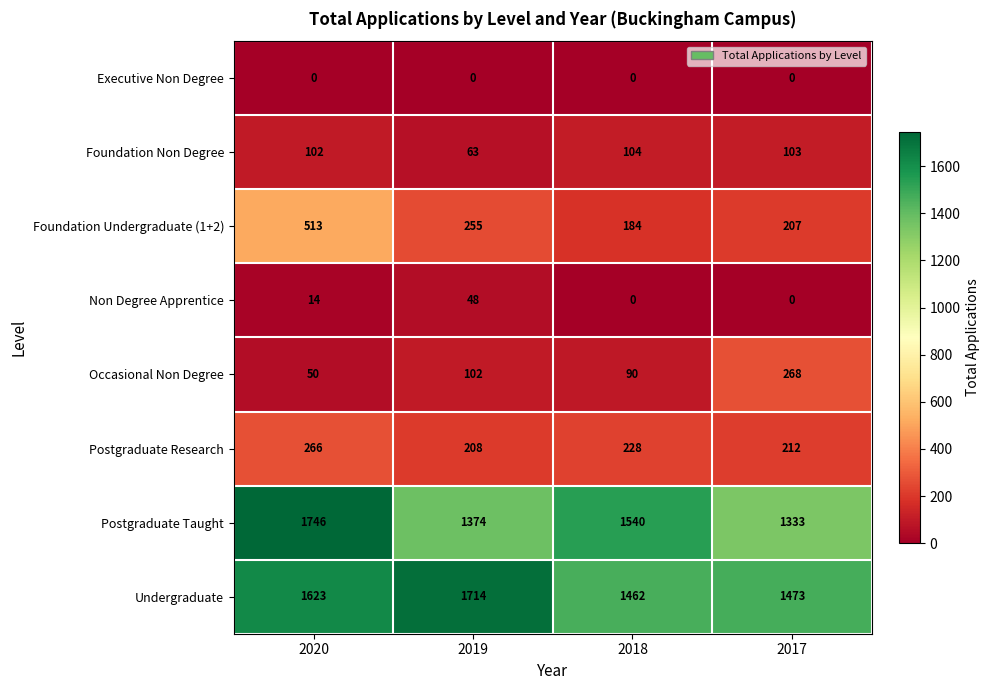

How many categories are shown in the chart?

4